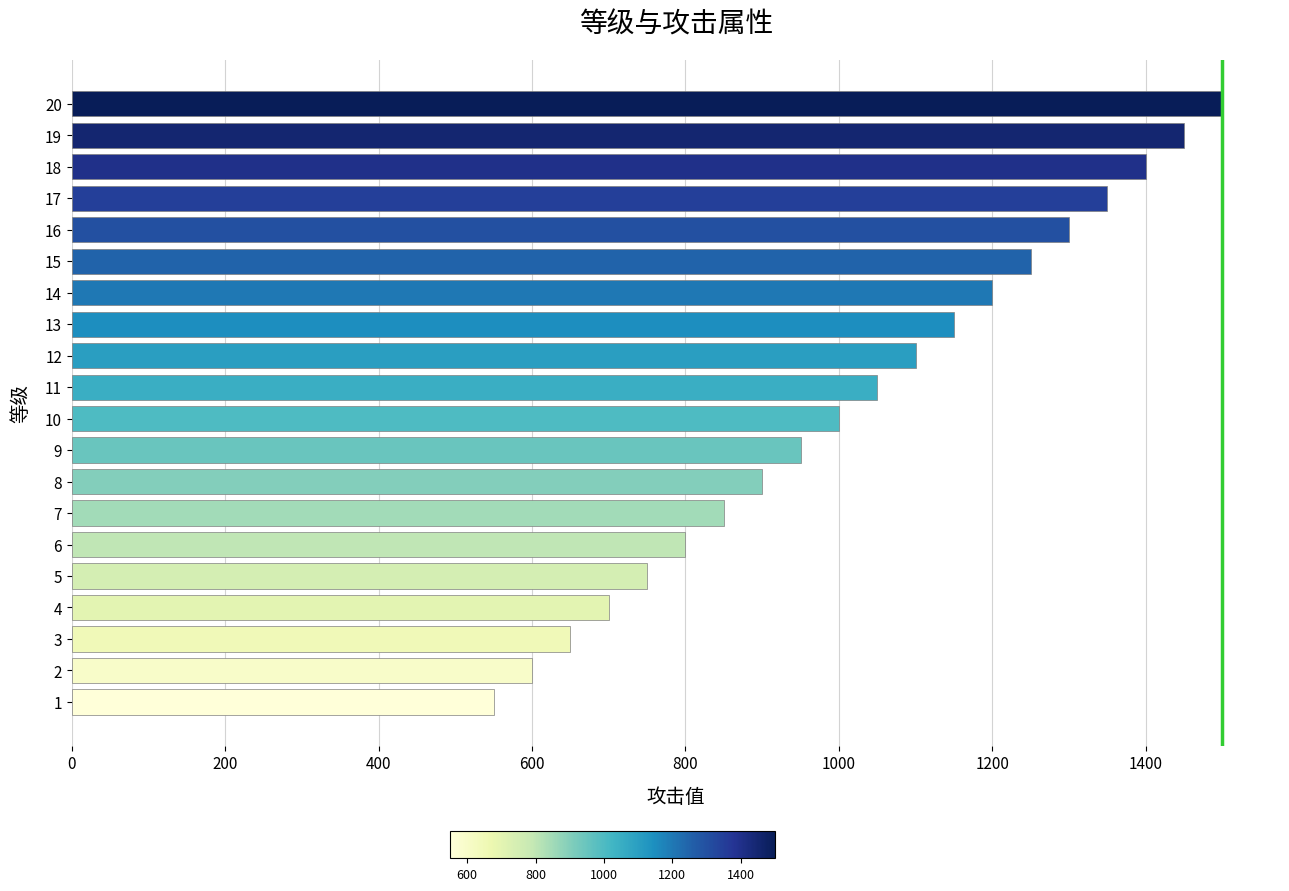

What is the difference between the maximum and minimum values?

950